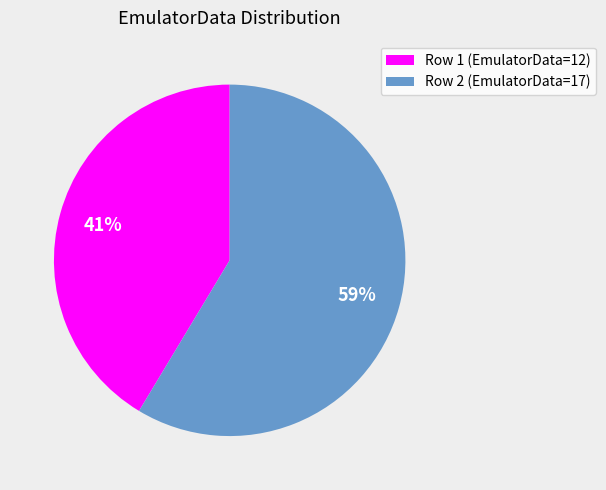

Do Row 2 (EmulatorData=17) and Row 1 (EmulatorData=12) together represent more than half of the pie?

Yes